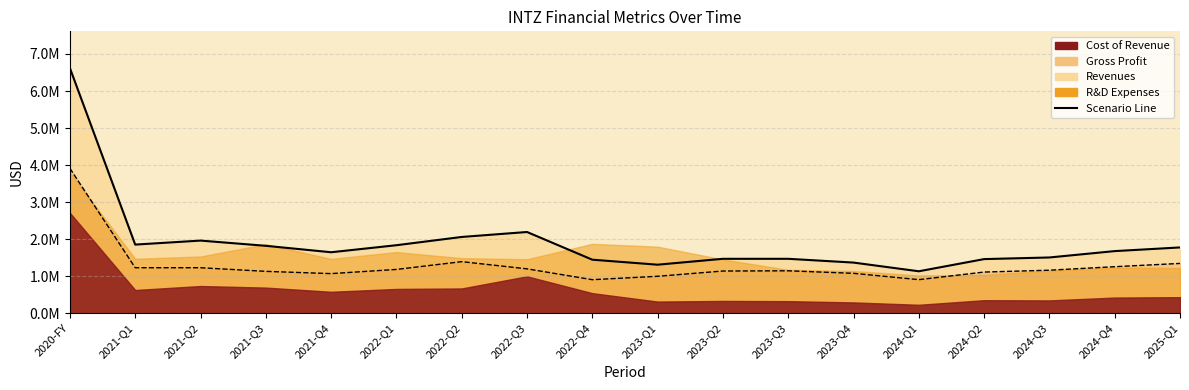

At which category is the sum across all series the highest?

2020-FY